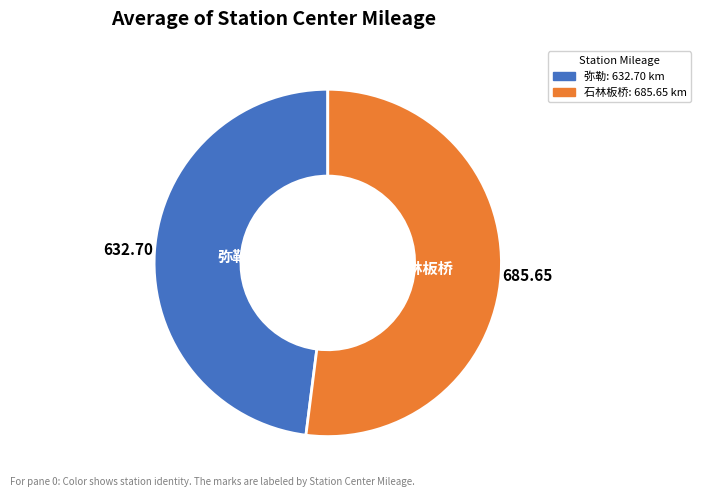

What is the largest slice in the pie chart?

石林板桥